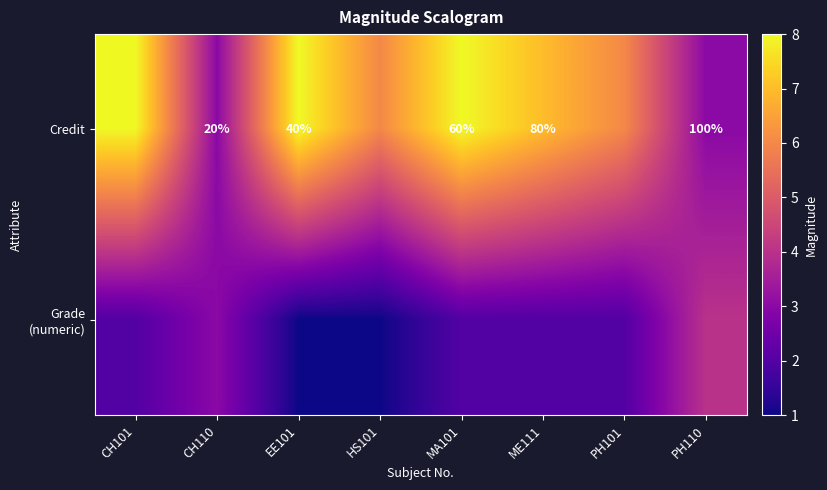

Is it true that Credit equals 42 at MA101?

False